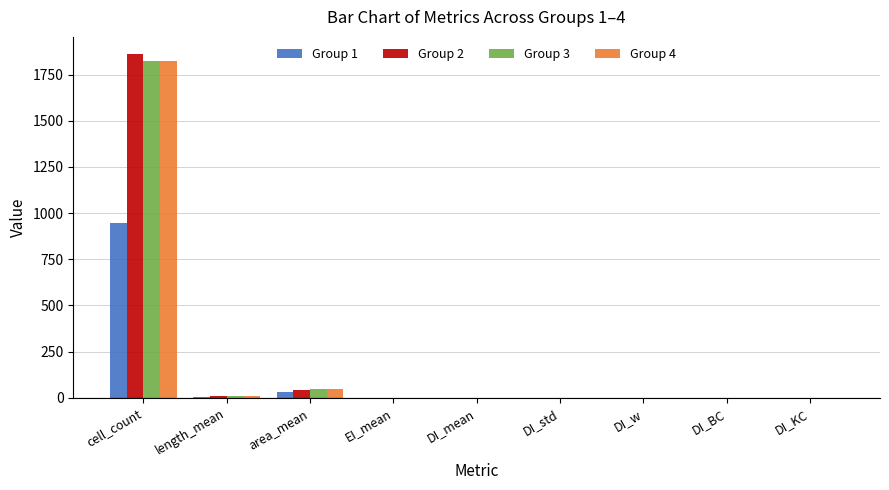

The Group 3 series shows 2620.8 at cell_count. True or false?

False